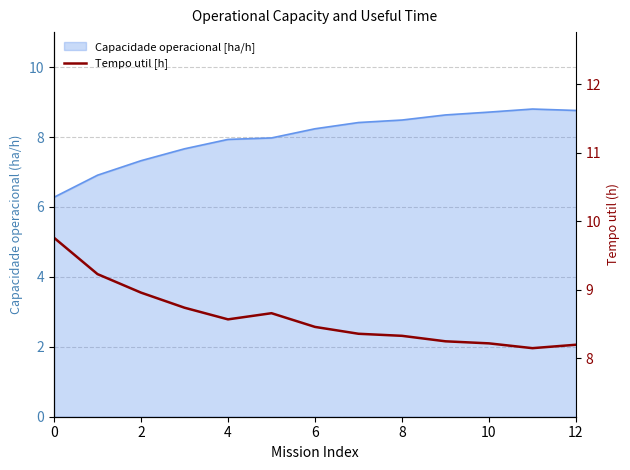

How many points are lower than both their immediate neighbors (excluding endpoints)?

2